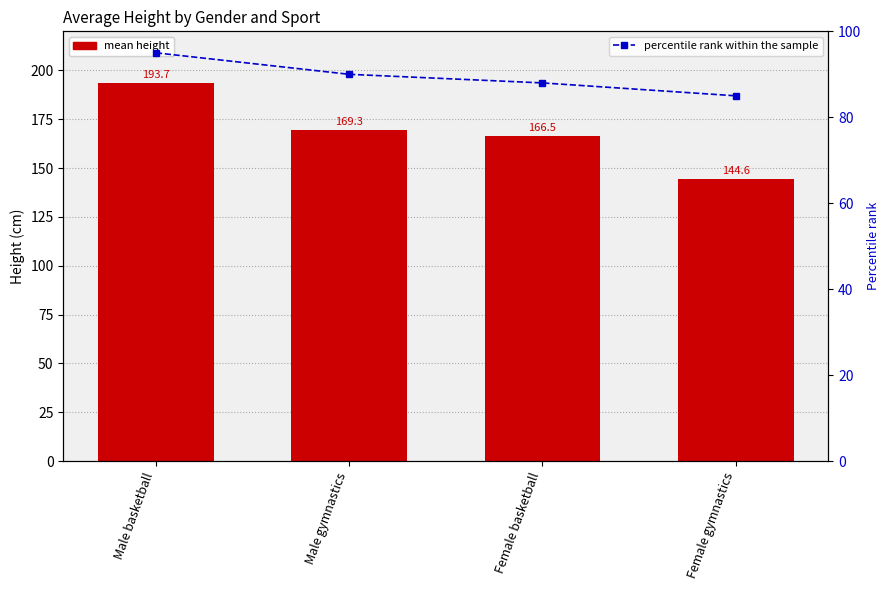

What is the difference between the percentile rank within the sample values at Male basketball and Female basketball?

7.0